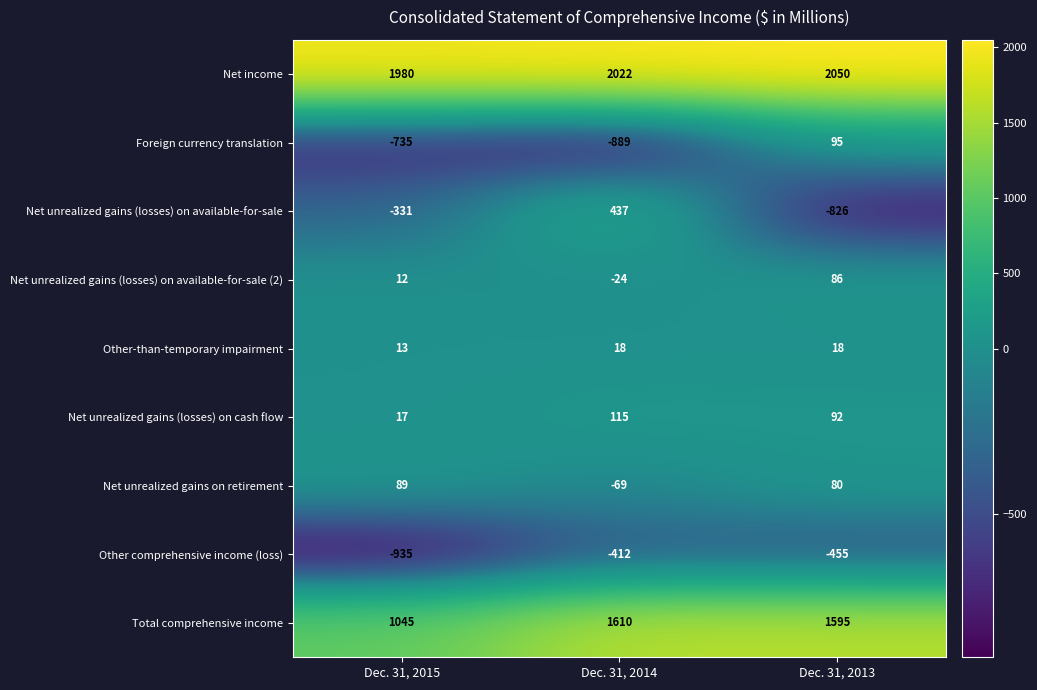

Count the number of categories in the chart.

3